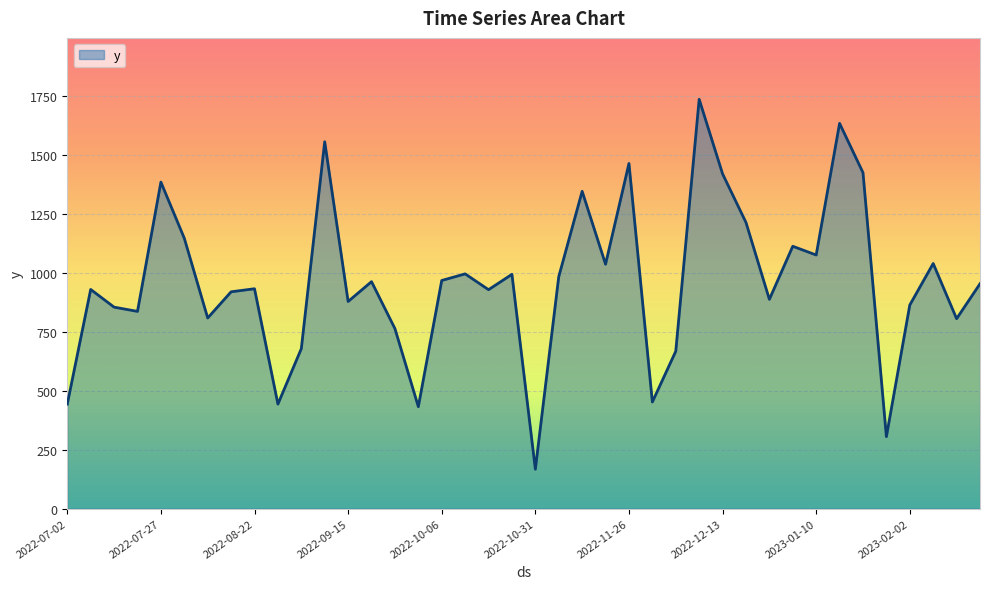

What is the greatest value displayed?

1735